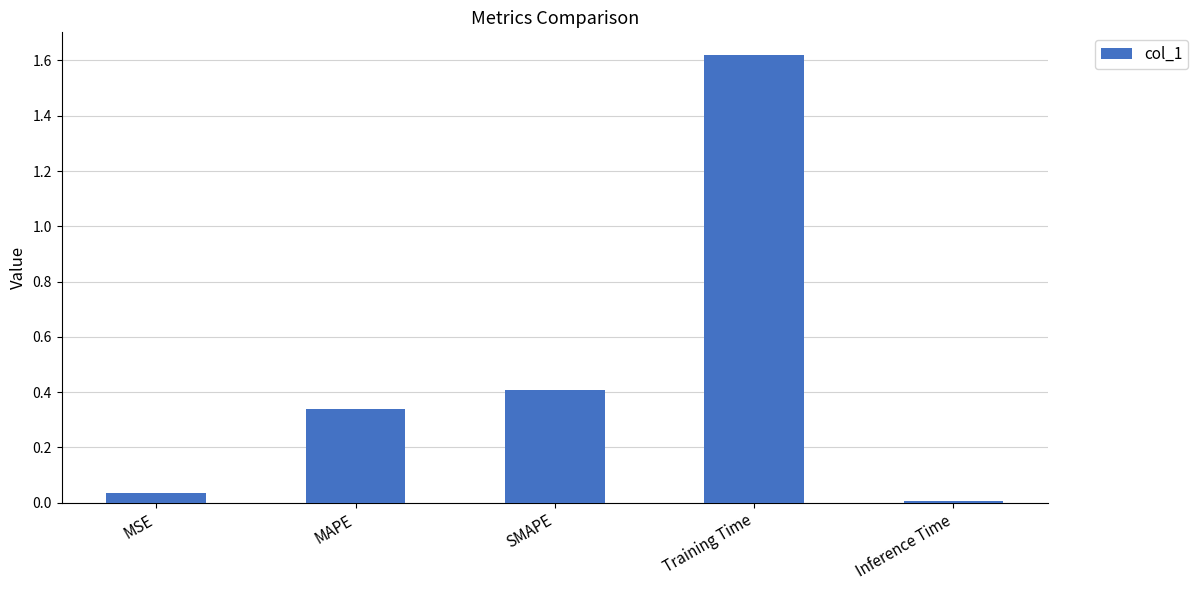

Count the number of data series in this chart.

1